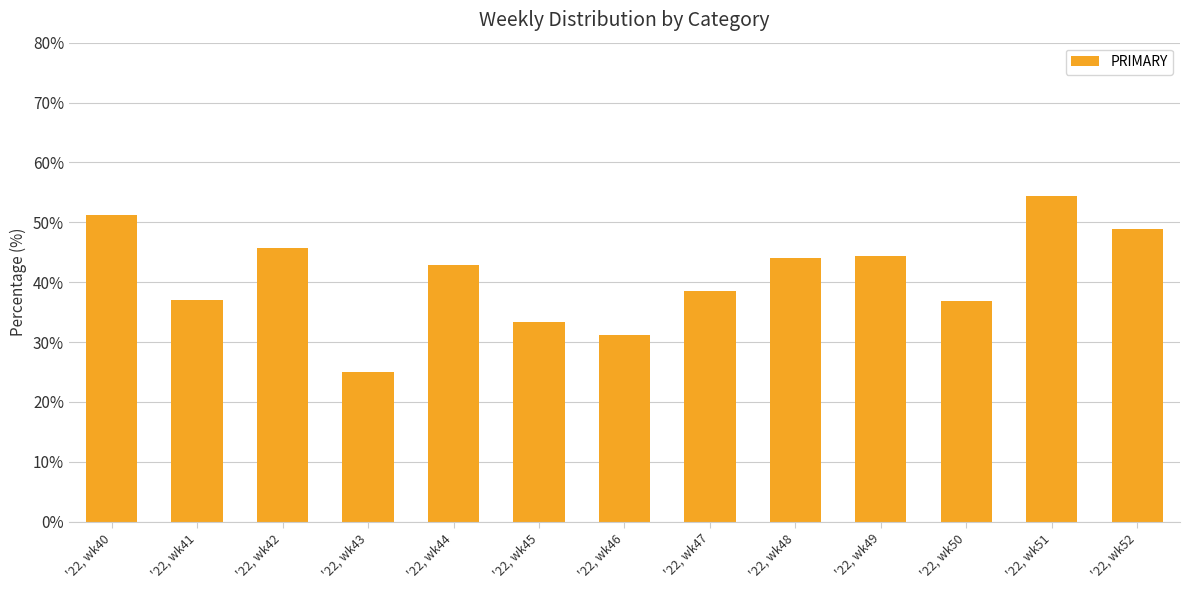

What is the difference between the second highest and second lowest values?

20.0